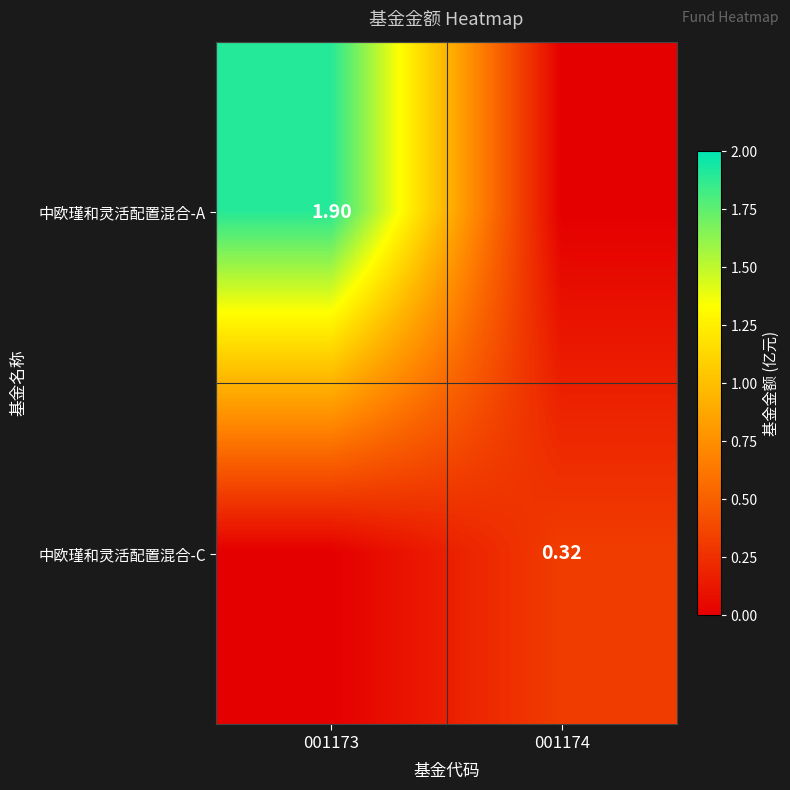

Count the number of data series in this chart.

2